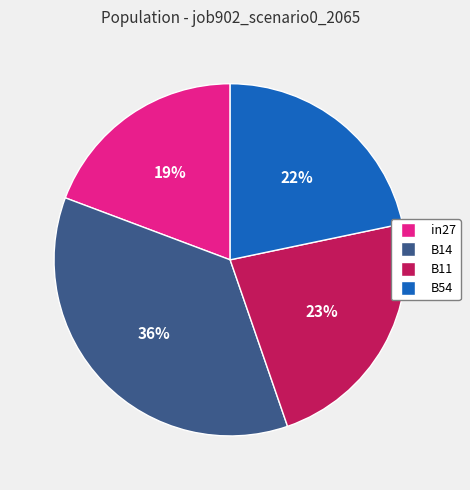

Combined, do B54 and in27 account for over 50%?

No